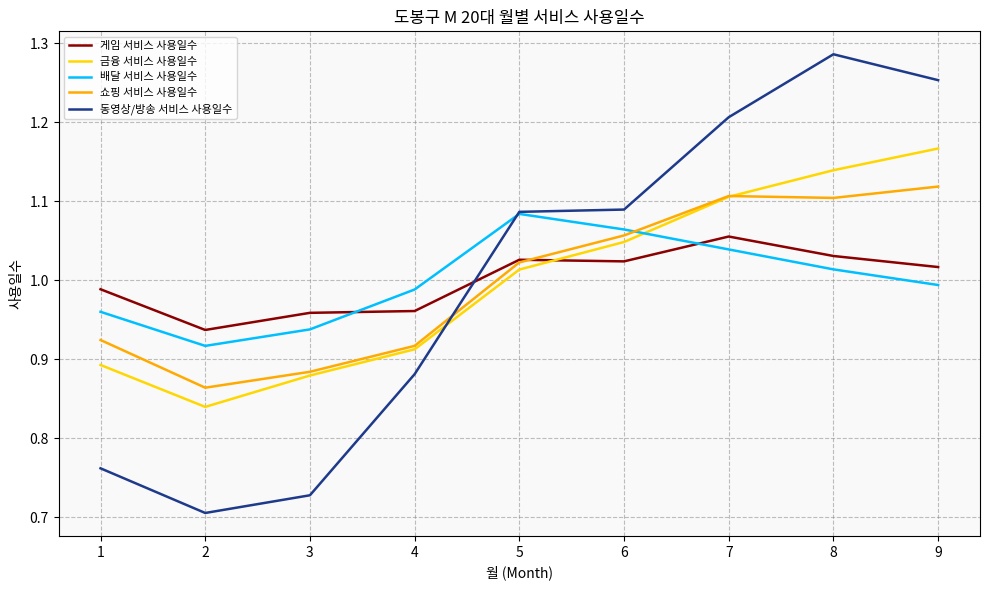

What is the difference between the second highest and minimum values in the 금융 서비스 사용일수 series?

0.3